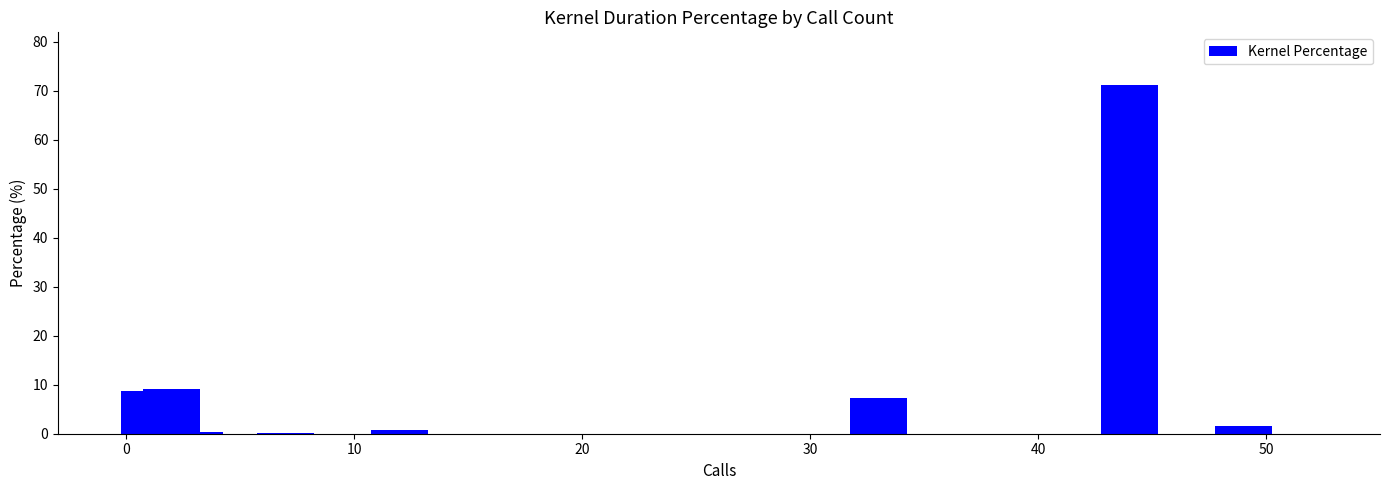

Are the bars horizontal?

No